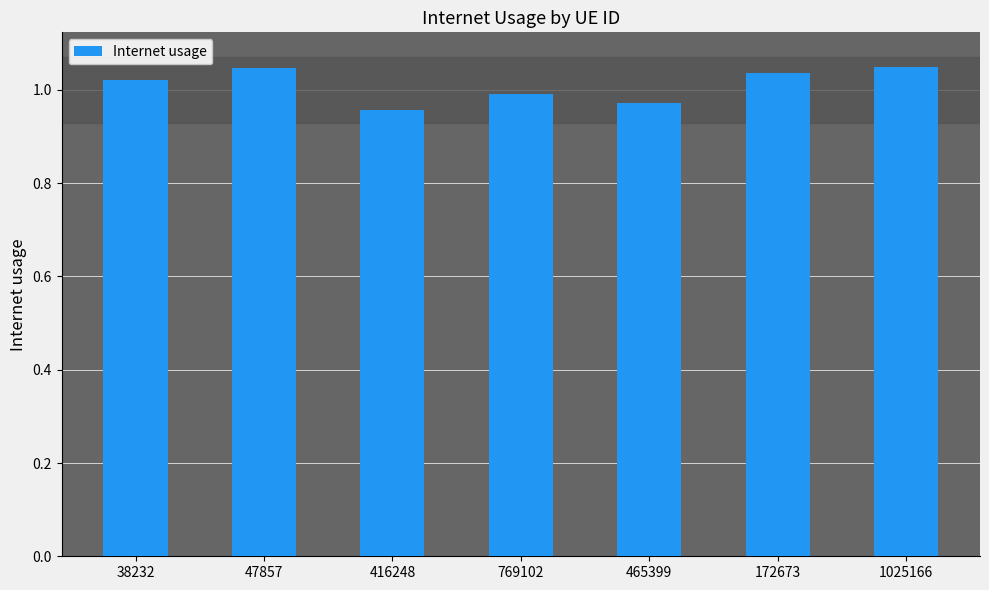

What is the label of the 7th bar from the right?

38232